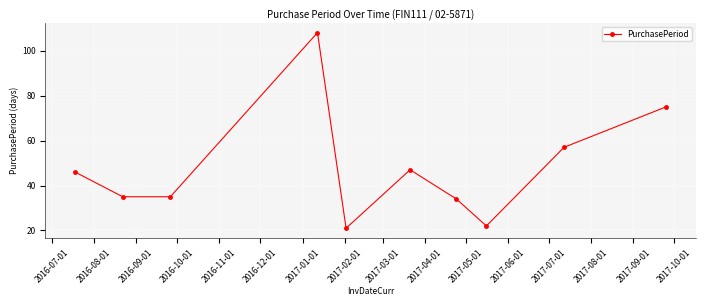

How many data points does each series have?

10